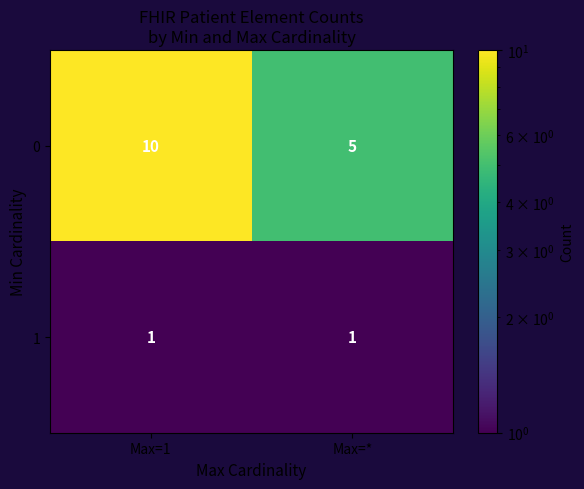

Reading left to right, extract all data points from this chart.

0: 10	5
1: 1	1